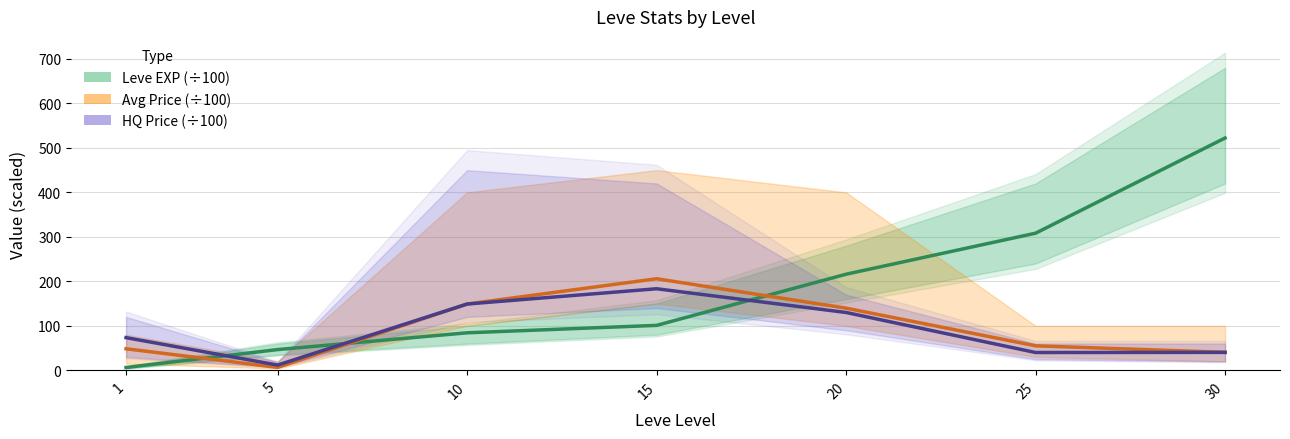

Which series has the largest total across all categories?

Leve EXP (÷100)